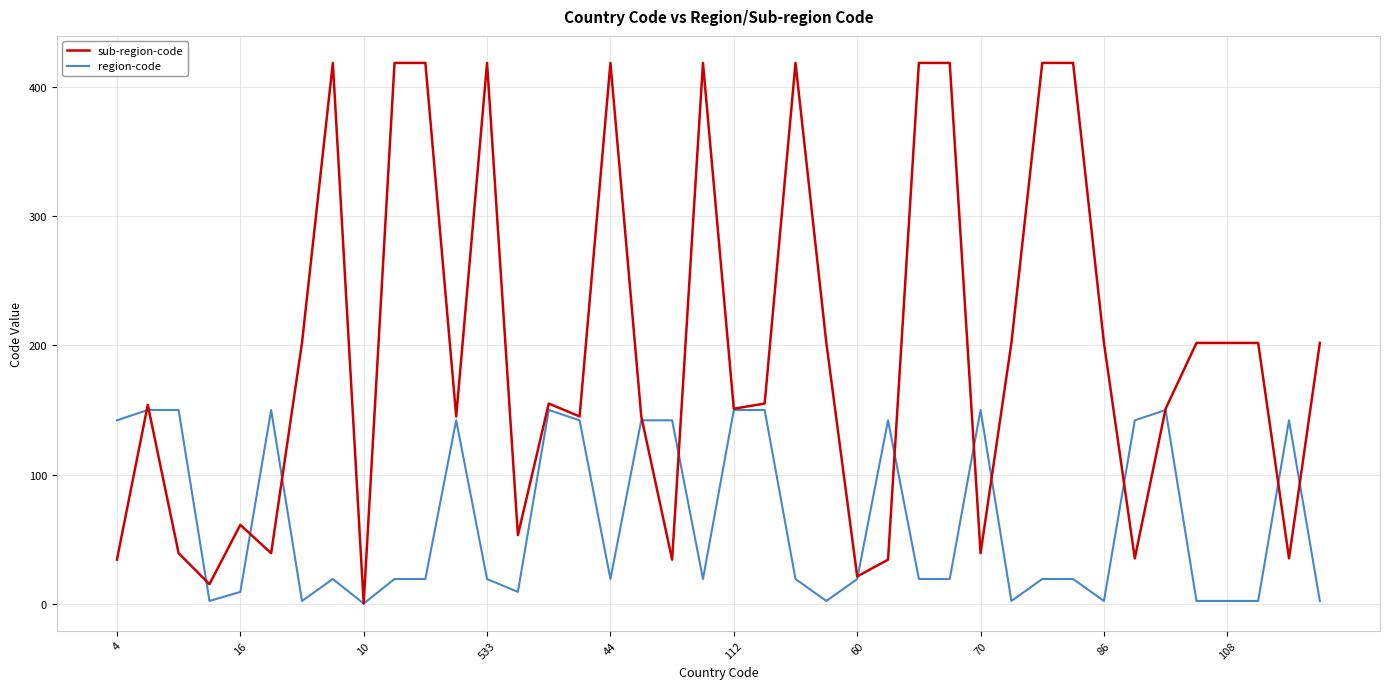

List the series in order of their peak value, lowest first.

region-code, sub-region-code